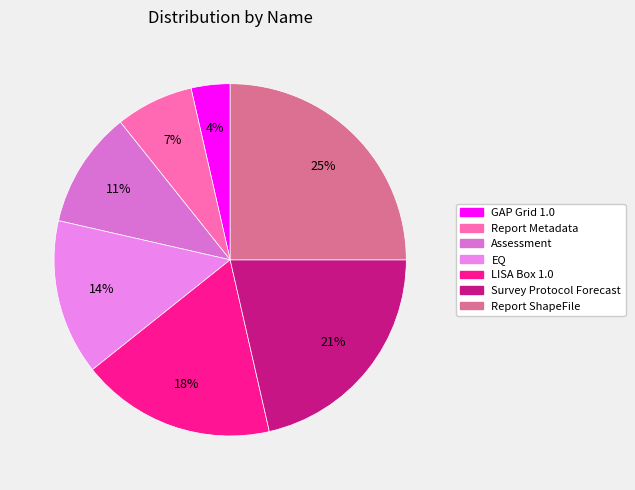

Which has a higher value, LISA Box 1.0 or Assessment?

LISA Box 1.0